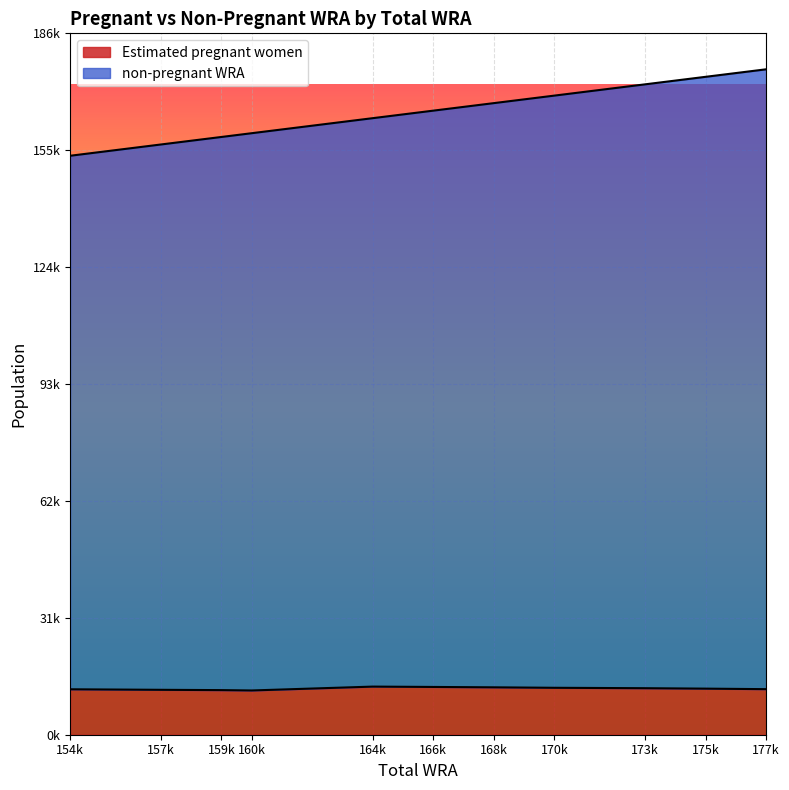

Between 157k and 170k, which is larger?

170k